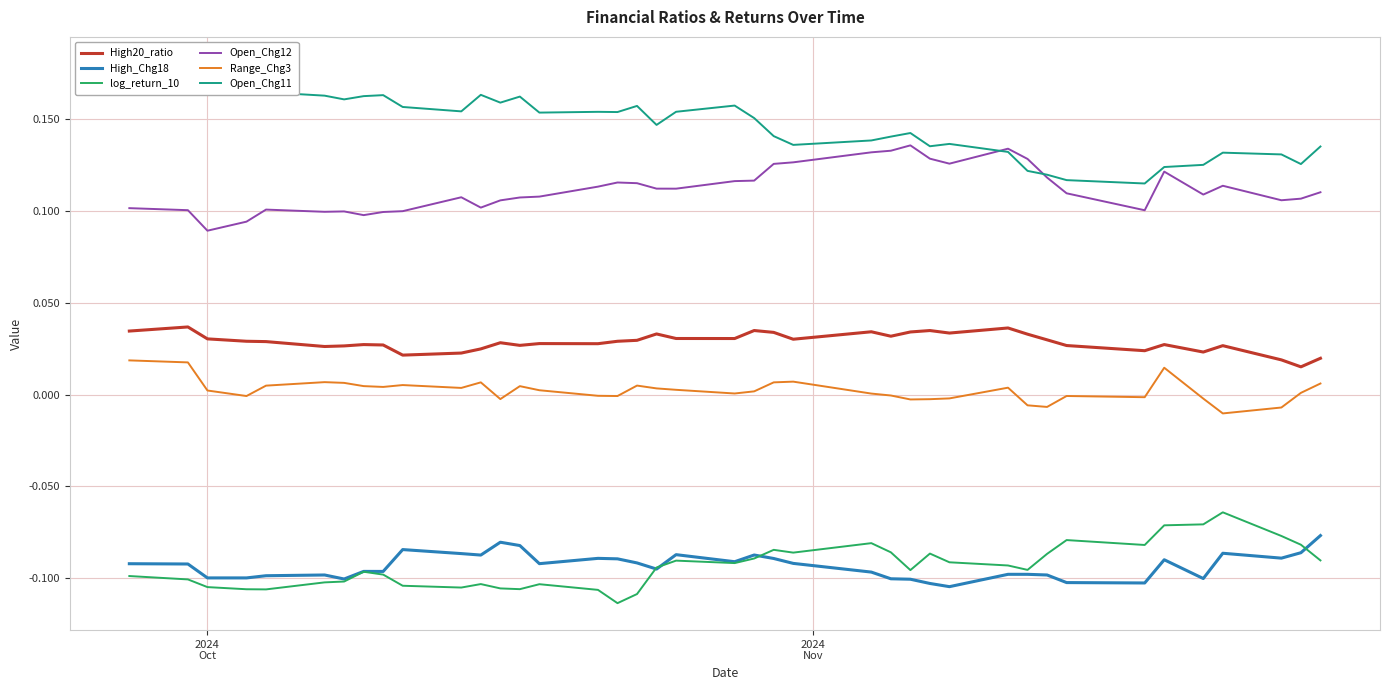

At how many categories does at least one series exceed 0?

40